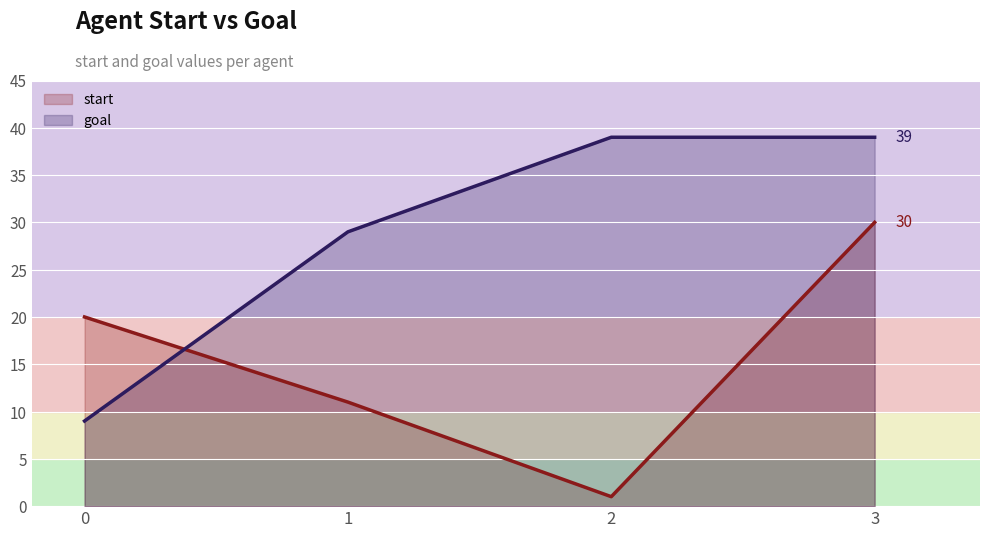

What value does the goal series have at 2, to the nearest 5?

40